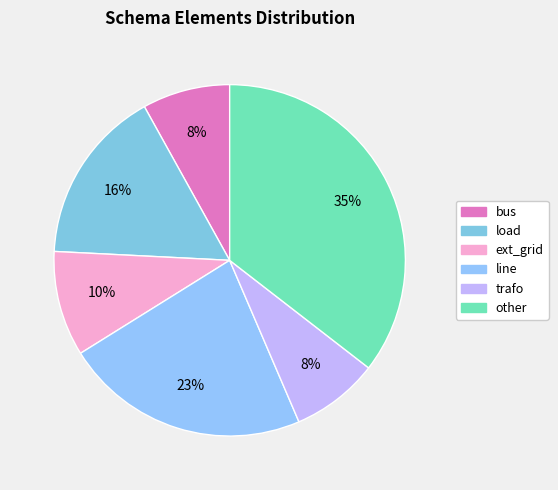

Does other represent more than half of the total?

No